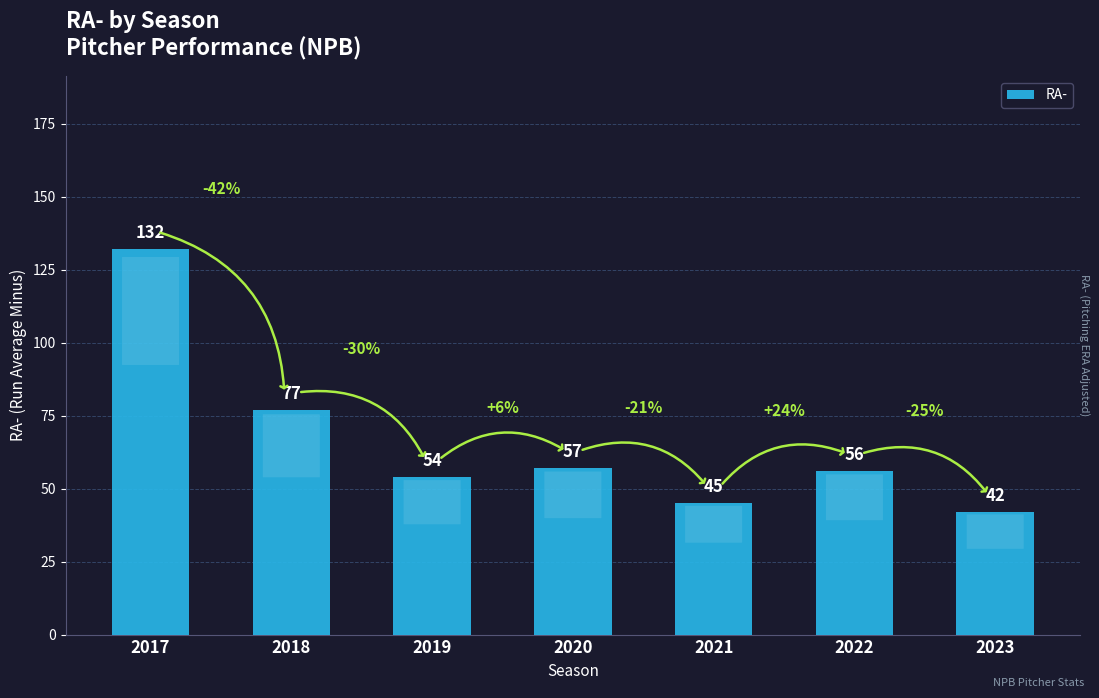

The value at 2019 is 54. True or false?

True